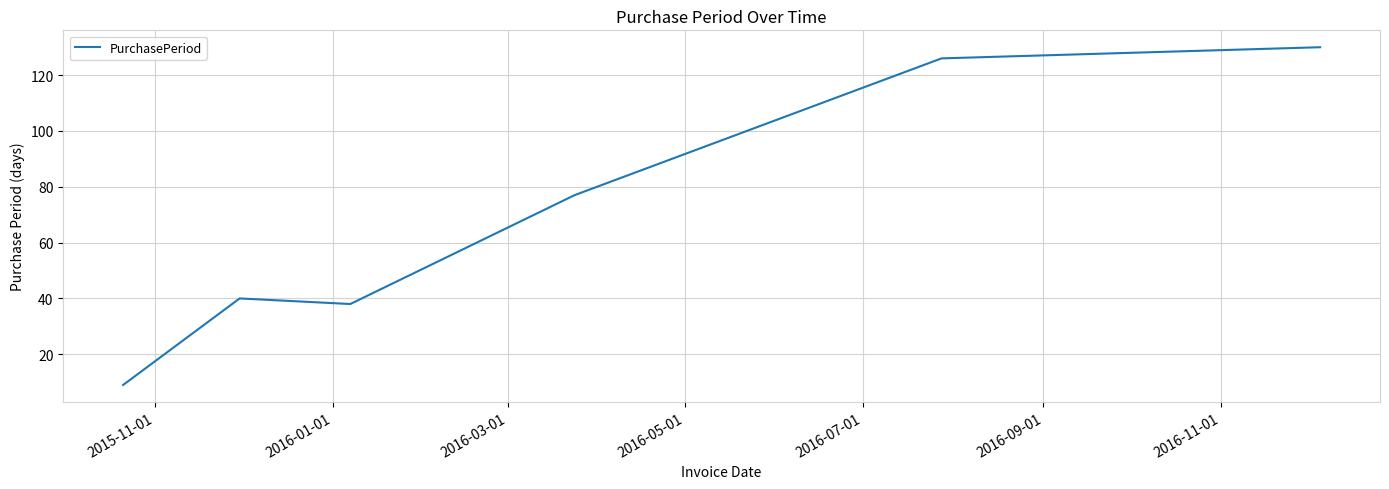

True or false: there are more than 0 points higher than both neighbors.

True